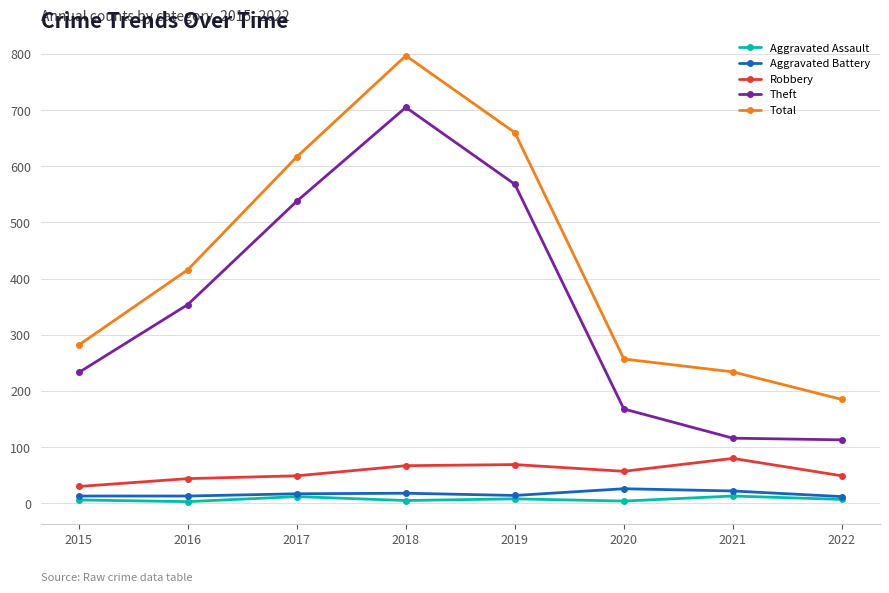

Between 2021 and 2022, which series saw the biggest shift?

Total